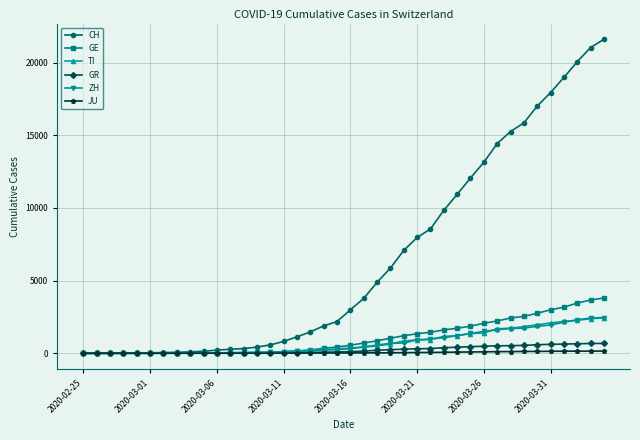

What is the maximum value shown in the chart?

21605